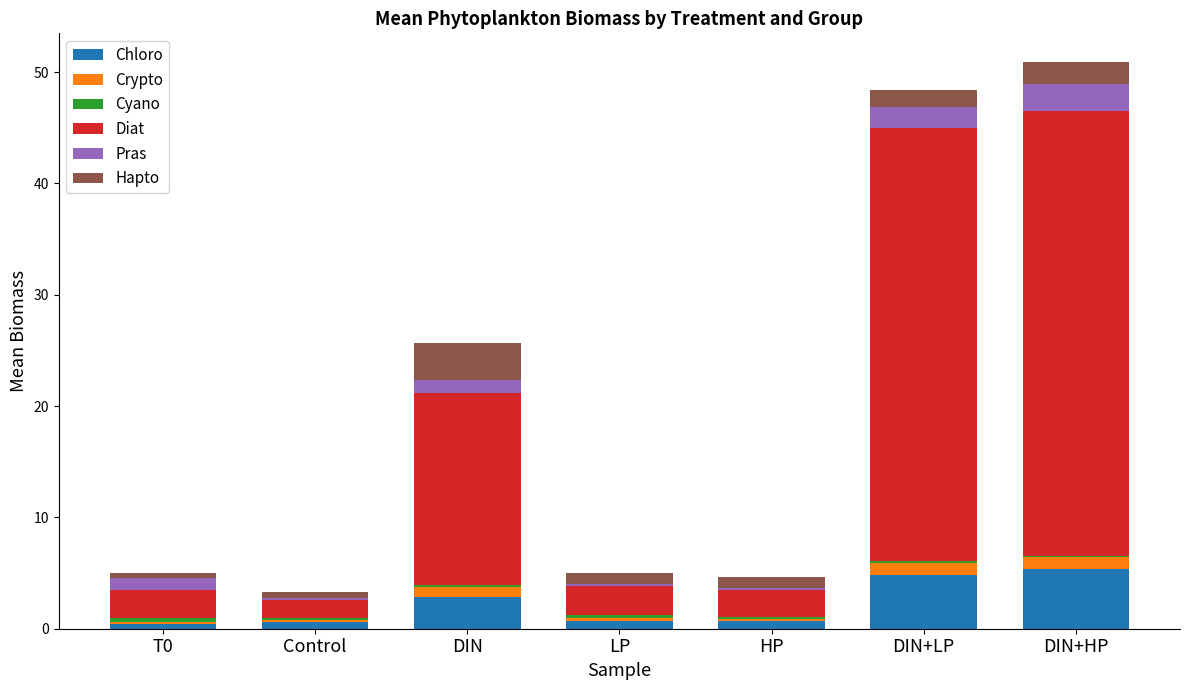

What is the highest value of the Chloro series?

5.3